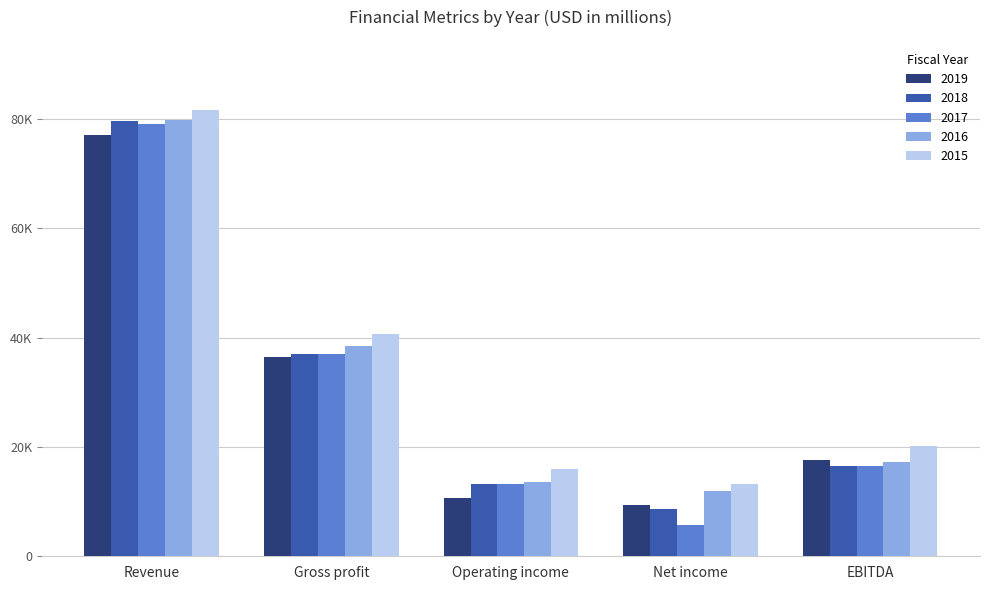

Which series has the widest spread of values?

2017